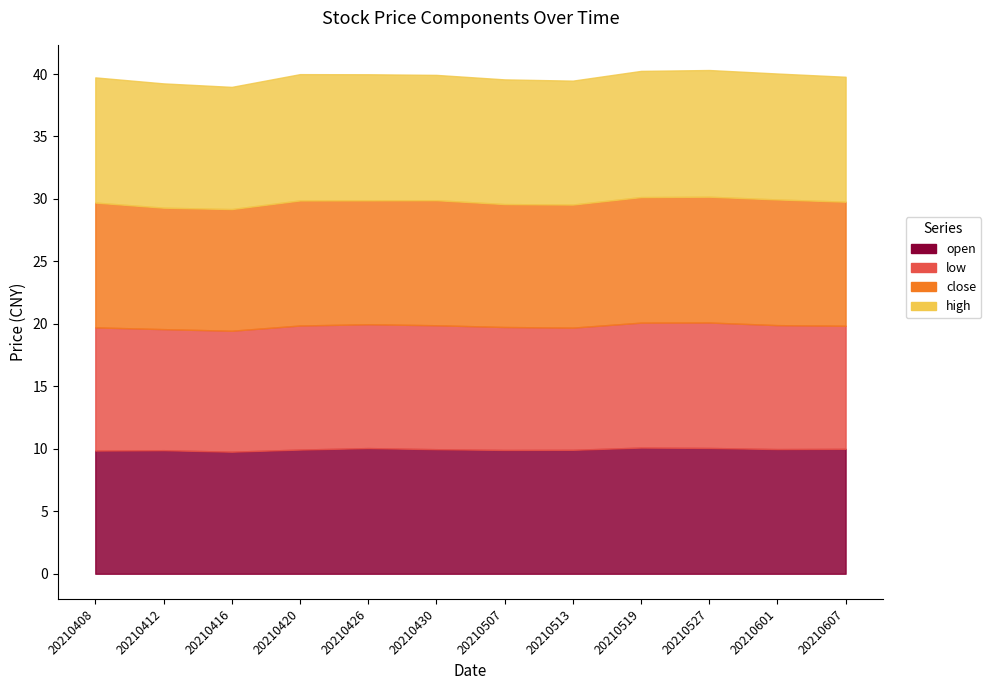

Which series changed the most between 20210507 and 20210513?

low